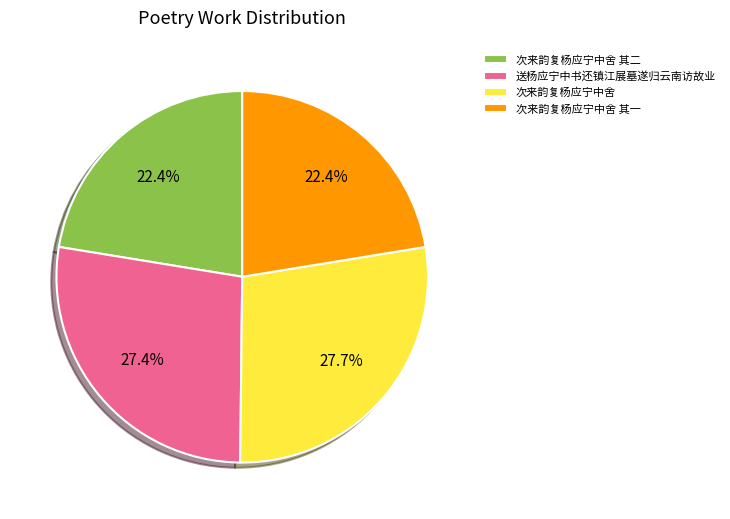

Do 送杨应宁中书还镇江展墓遂归云南访故业 and 次来韵复杨应宁中舍 together represent more than half of the pie?

Yes